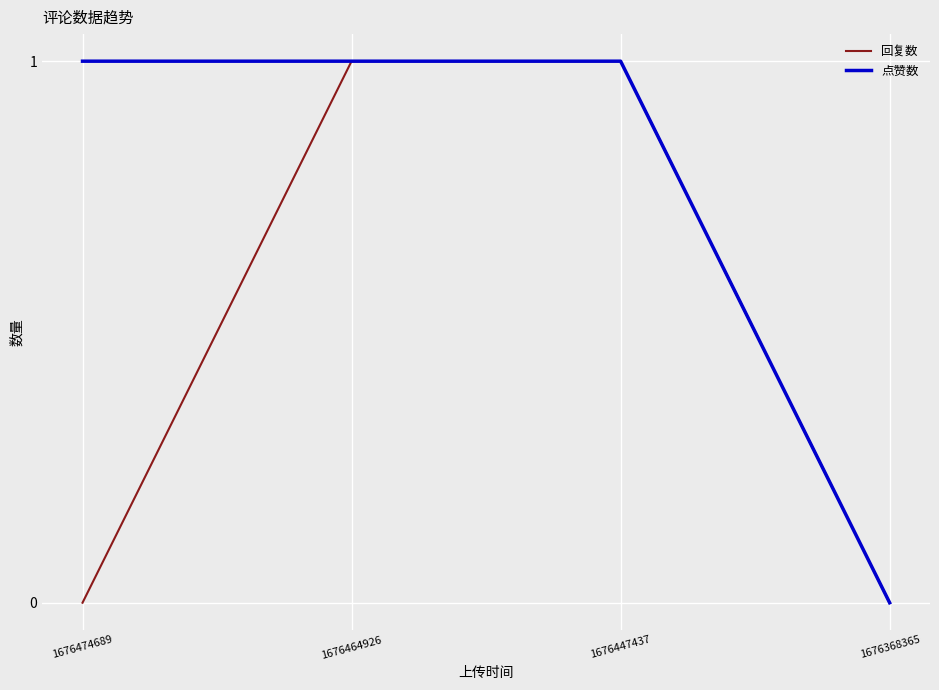

What is the maximum value shown in the chart?

1